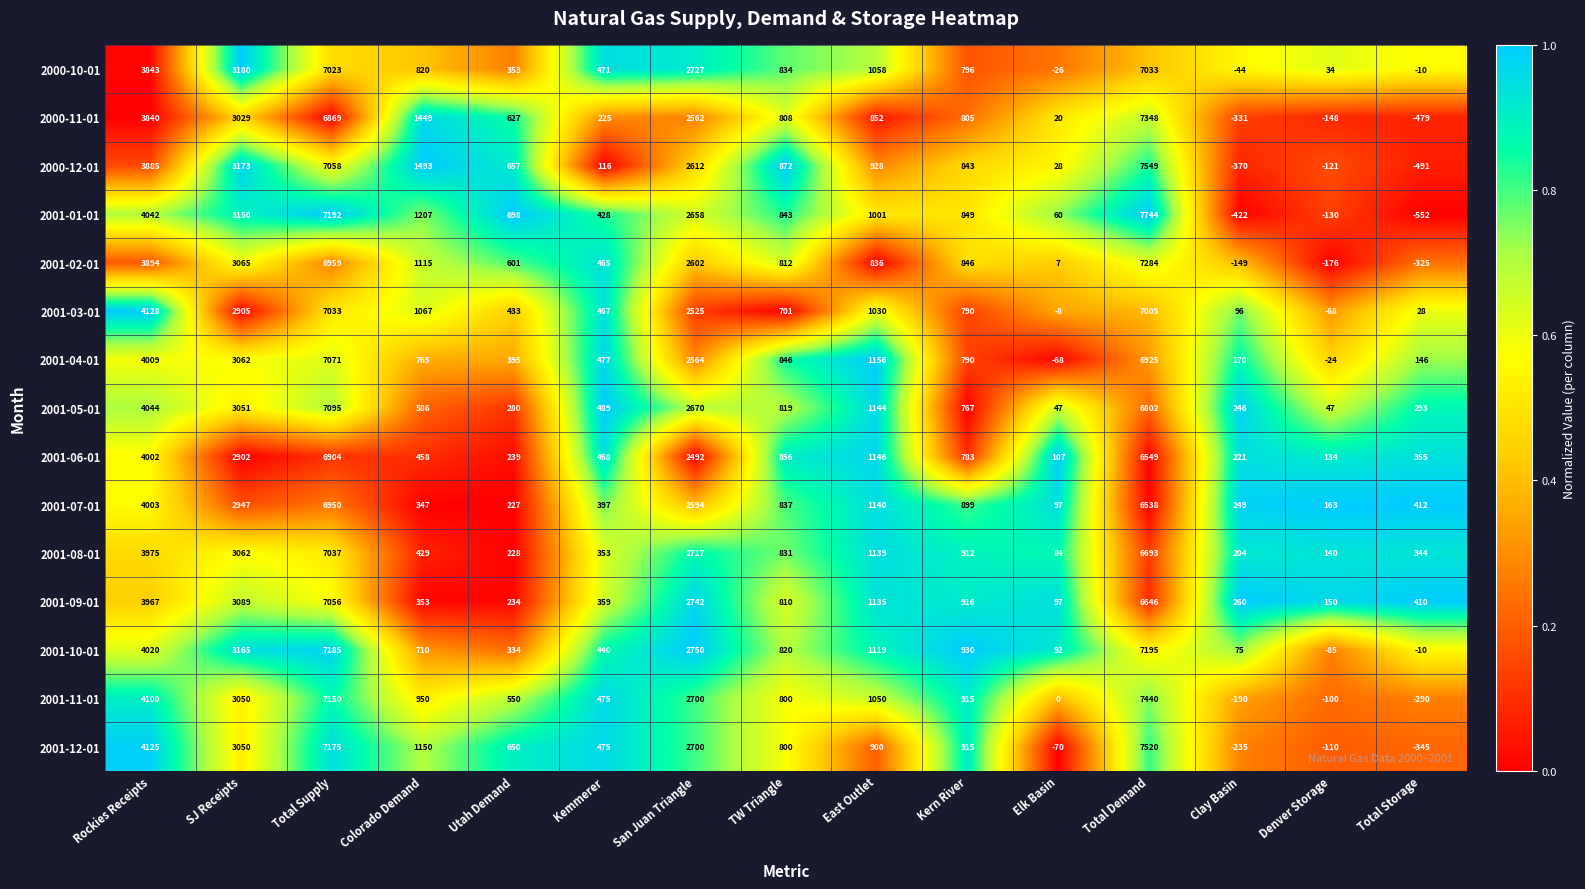

Which series has the largest range (max minus min)?

2001-01-01